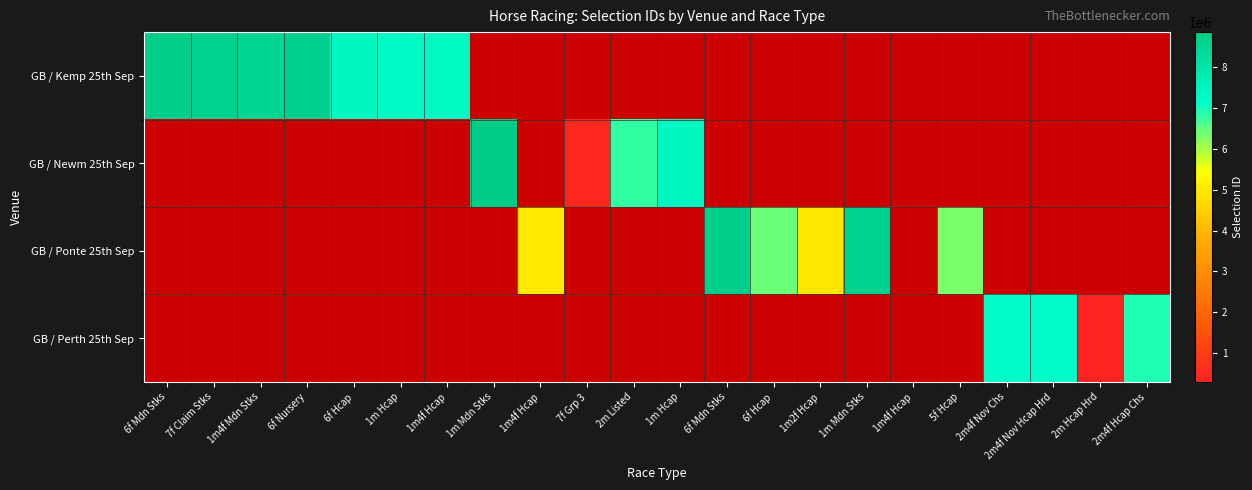

The GB / Kemp 25th Sep series shows 12649348.5 at 1m Hcap. True or false?

False